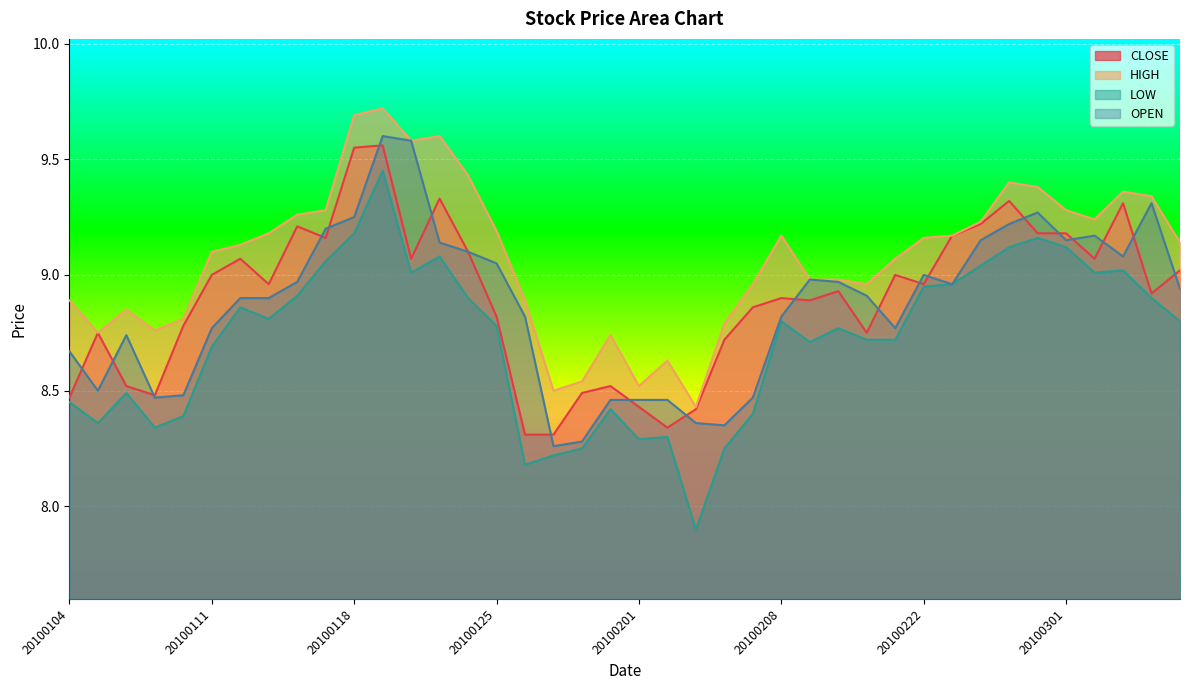

Rank the categories by HIGH value from lowest to highest.

20100203, 20100127, 20100201, 20100128, 20100202, 20100129, 20100105, 20100107, 20100204, 20100108, 20100106, 20100104, 20100126, 20100205, 20100211, 20100209, 20100210, 20100212, 20100111, 20100112, 20100305, 20100222, 20100208, 20100223, 20100113, 20100125, 20100224, 20100302, 20100114, 20100115, 20100301, 20100304, 20100303, 20100226, 20100225, 20100122, 20100120, 20100121, 20100118, 20100119